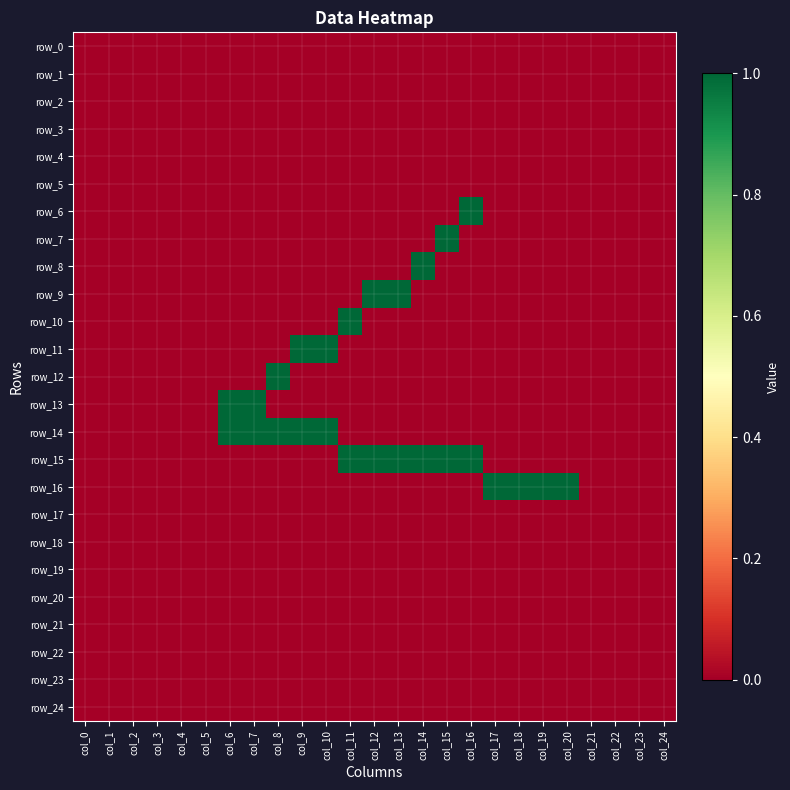

At how many categories does at least one series exceed 0?

15